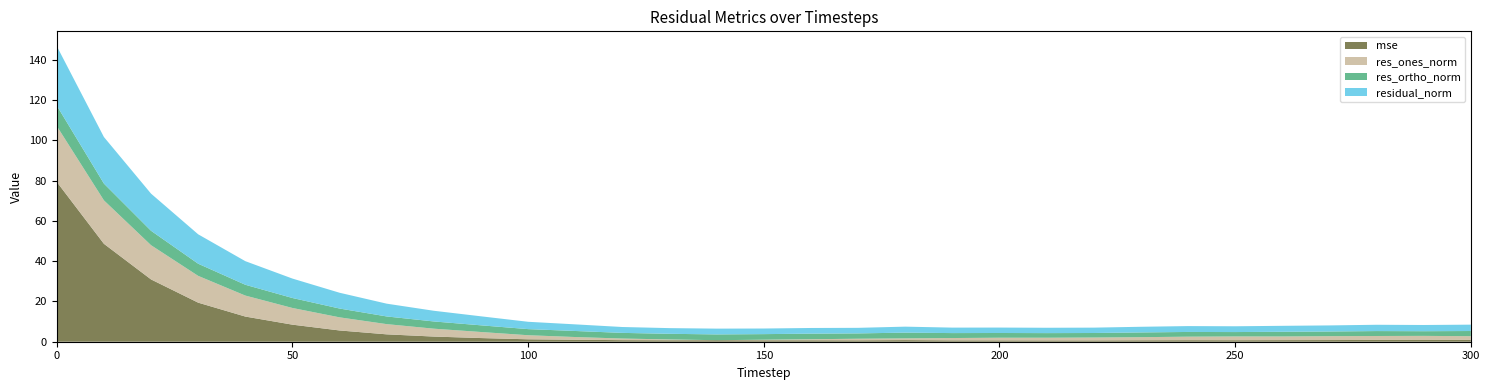

Reading right to left, list all the values displayed in this chart.

mse: 300=0.9	290=0.9	280=0.9	270=0.8	260=0.8	250=0.8	240=0.8	230=0.7	220=0.6	210=0.6	200=0.7	190=0.7	180=0.8	170=0.7	160=0.7	150=0.7	140=0.8	130=0.7	120=0.8	110=1.0	100=1.2	90=1.8	80=2.6	70=3.7	60=5.6	50=8.5	40=12.5	30=19.4	20=30.9	10=48.6	0=79.4
res_ones_norm: 300=1.8	290=2.0	280=2.0	270=1.9	260=1.8	250=1.9	240=1.7	230=1.5	220=1.4	210=1.3	200=1.3	190=1.2	180=0.9	170=0.8	160=0.5	150=0.3	140=0.0	130=0.4	120=0.8	110=1.3	100=2.0	90=3.0	80=3.9	70=5.1	60=6.5	50=8.3	40=10.4	30=13.3	20=17.0	10=21.6	0=27.8
res_ortho_norm: 300=2.6	290=2.3	280=2.4	270=2.3	260=2.3	250=2.2	240=2.3	230=2.4	220=2.2	210=2.3	200=2.3	190=2.5	180=2.9	170=2.6	160=2.8	150=2.8	140=2.9	130=2.8	120=2.8	110=3.0	100=3.0	90=3.3	80=3.6	70=3.8	60=4.4	50=5.0	40=5.4	30=6.0	20=7.2	10=8.3	0=10.1
residual_norm: 300=3.2	290=3.1	280=3.1	270=3.0	260=3.0	250=2.9	240=2.9	230=2.8	220=2.7	210=2.7	200=2.7	190=2.7	180=3.0	170=2.8	160=2.8	150=2.8	140=2.9	130=2.8	120=2.9	110=3.3	100=3.6	90=4.5	80=5.3	70=6.3	60=7.8	50=9.7	40=11.7	30=14.6	20=18.4	10=23.1	0=29.6